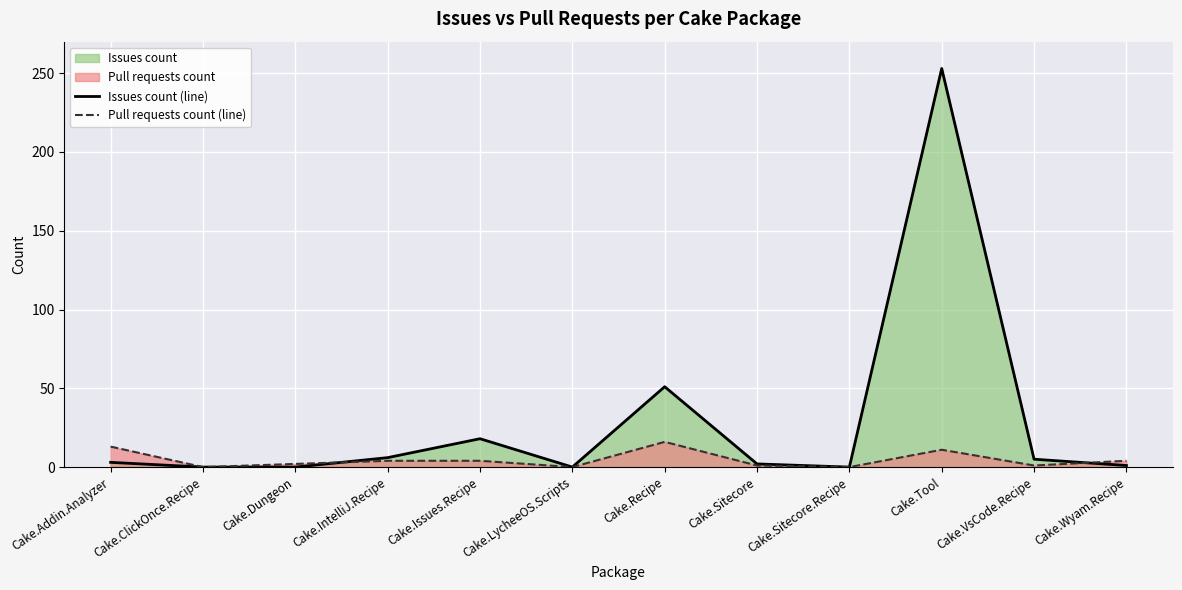

Where is Issues count (line) nearest to the value 126?

Cake.Recipe